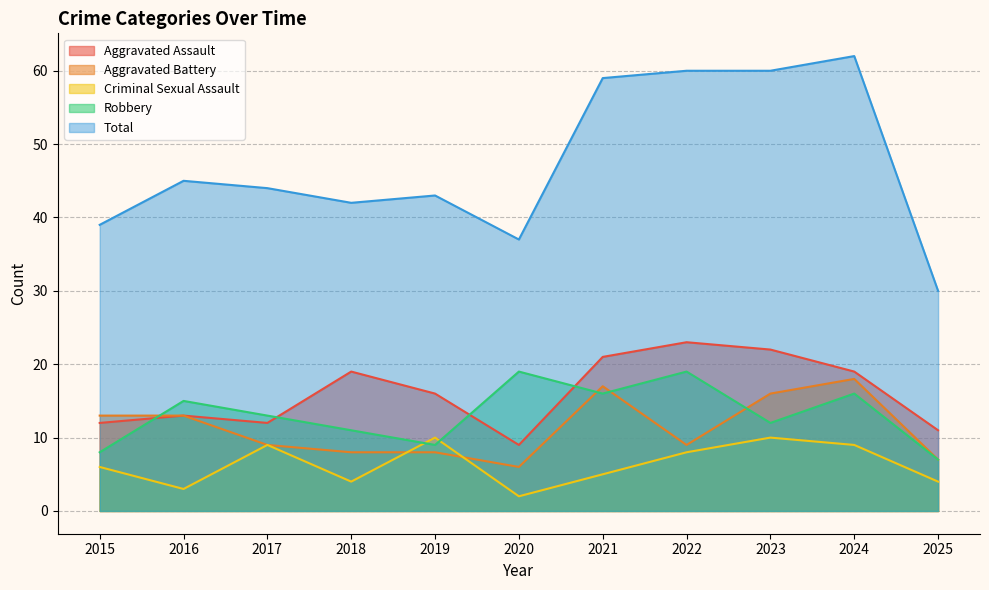

What is the value of the Criminal Sexual Assault point at the 9th from the left?

10